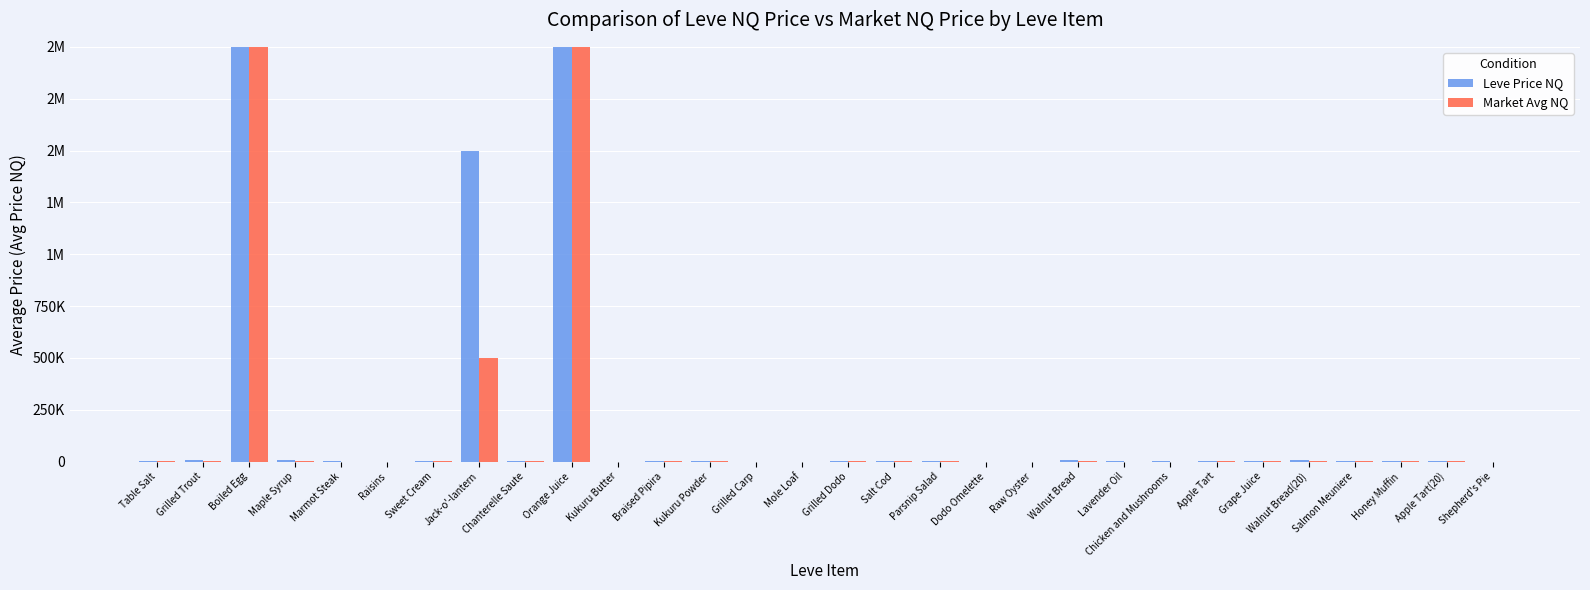

True or false: Market Avg NQ has a value of 970.3 at Kukuru Powder.

True